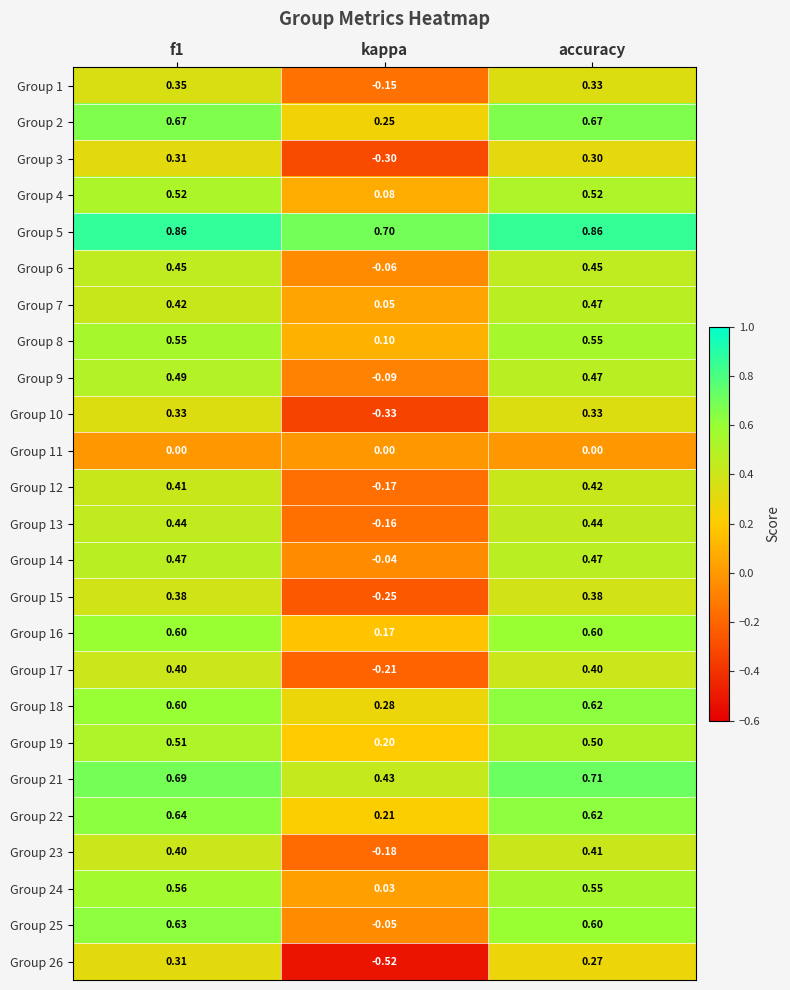

At which label does Group 18 reach its minimum?

kappa